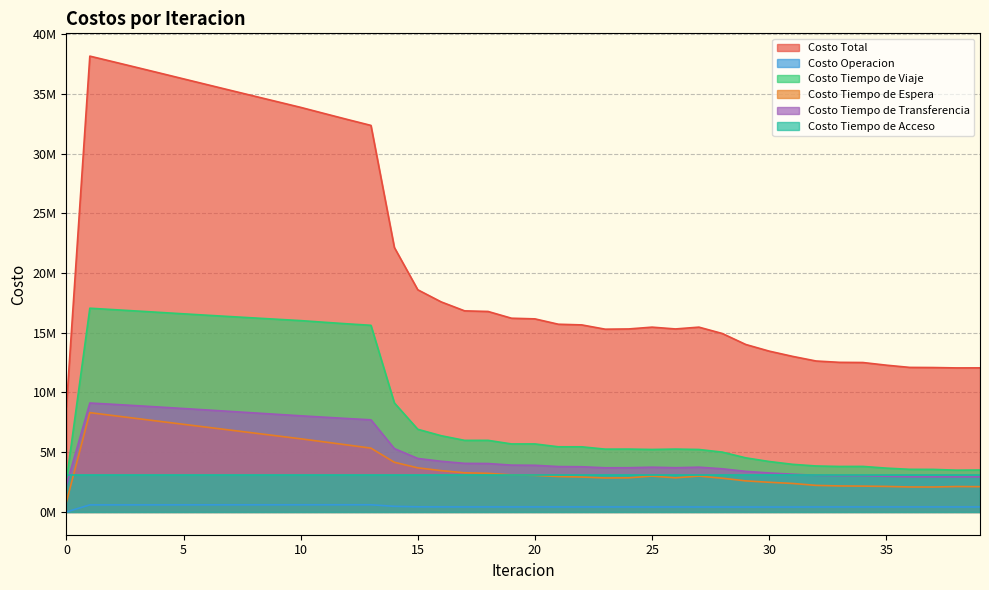

What is the sum of all Costo Tiempo de Viaje values?

345069517.1